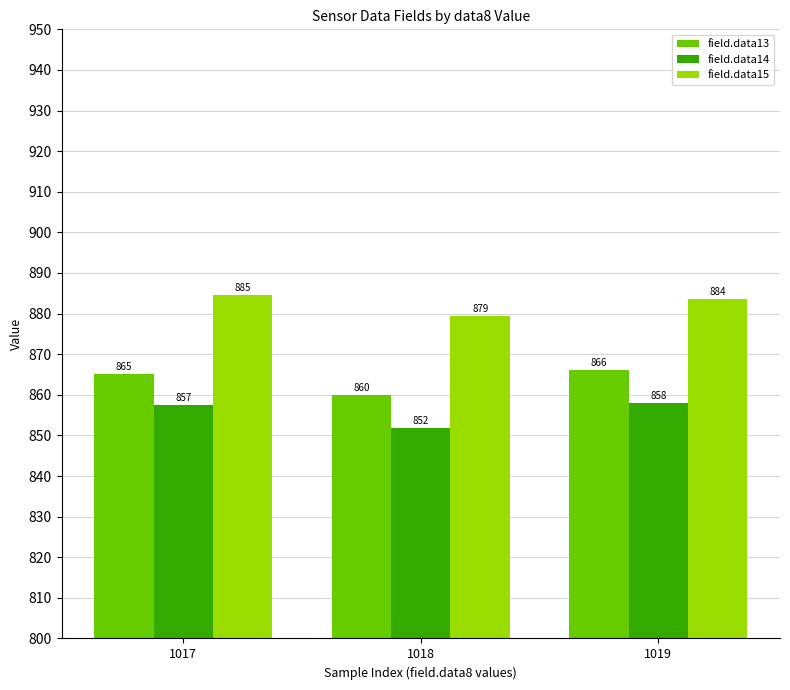

At which label does field.data13 reach its peak?

1019